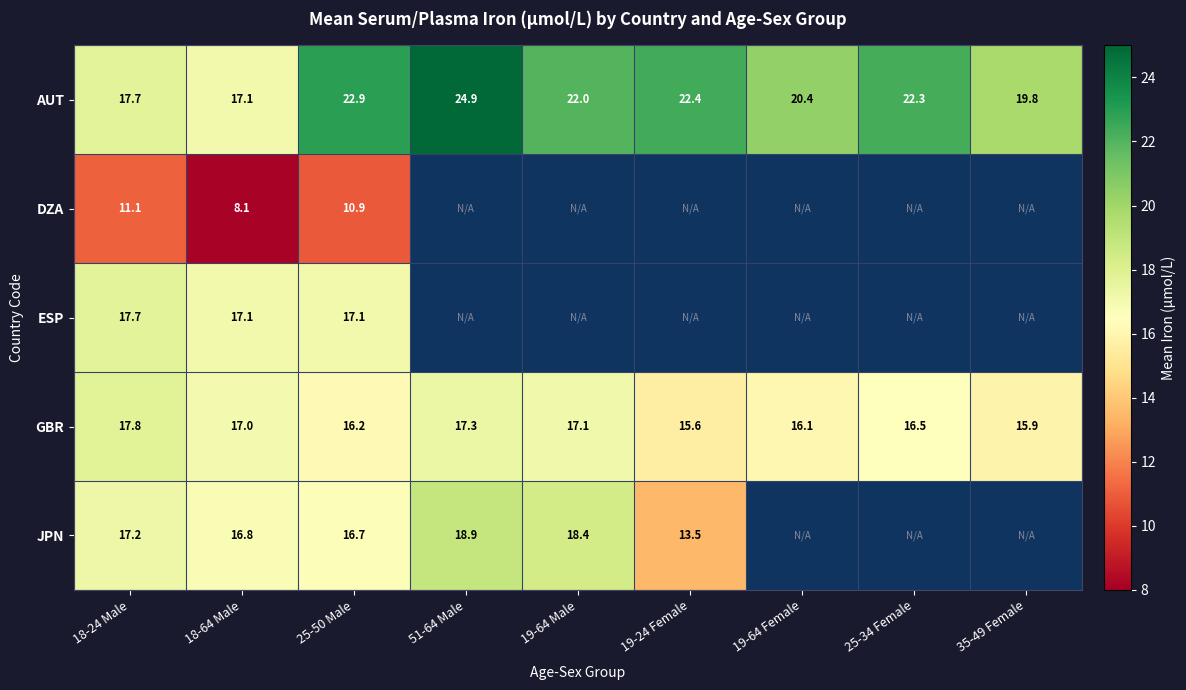

Which has a higher value, 19-64 Male or 35-49 Female?

19-64 Male